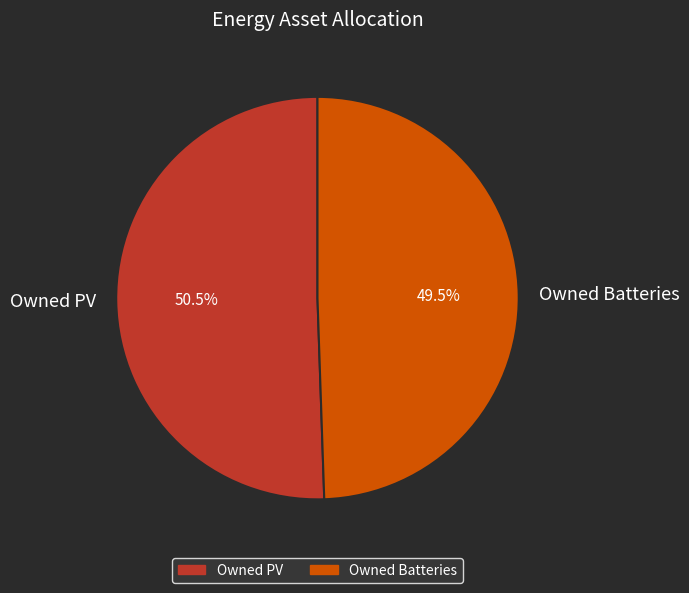

How many segments does this pie chart have?

2